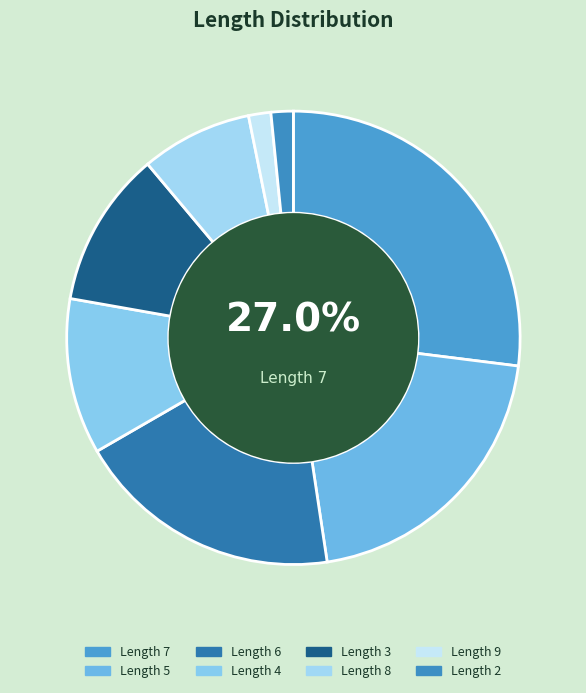

Count the number of slices in the pie.

8